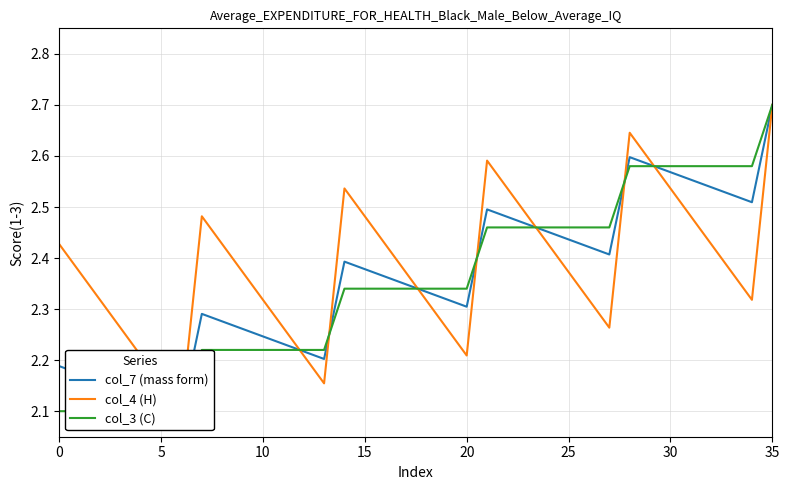

Is this an area chart (filled region under the line)?

No